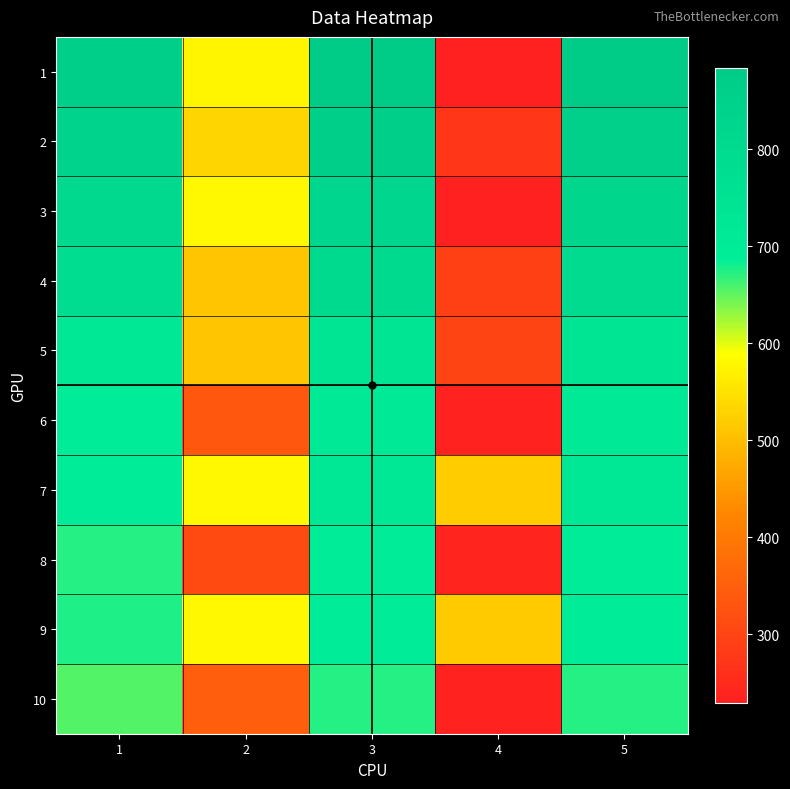

Reading left to right, what are all the values shown in this chart?

1: 1=862	2=575	3=884	4=229	5=882
2: 1=843	2=532	3=861	4=273	5=858
3: 1=803	2=581	3=821	4=232	5=817
4: 1=780	2=513	3=800	4=291	5=795
5: 1=716	2=512	3=736	4=300	5=734
6: 1=696	2=334	3=715	4=235	5=712
7: 1=697	2=581	3=716	4=519	5=716
8: 1=674	2=311	3=693	4=241	5=693
9: 1=676	2=581	3=695	4=518	5=694
10: 1=654	2=350	3=674	4=236	5=673